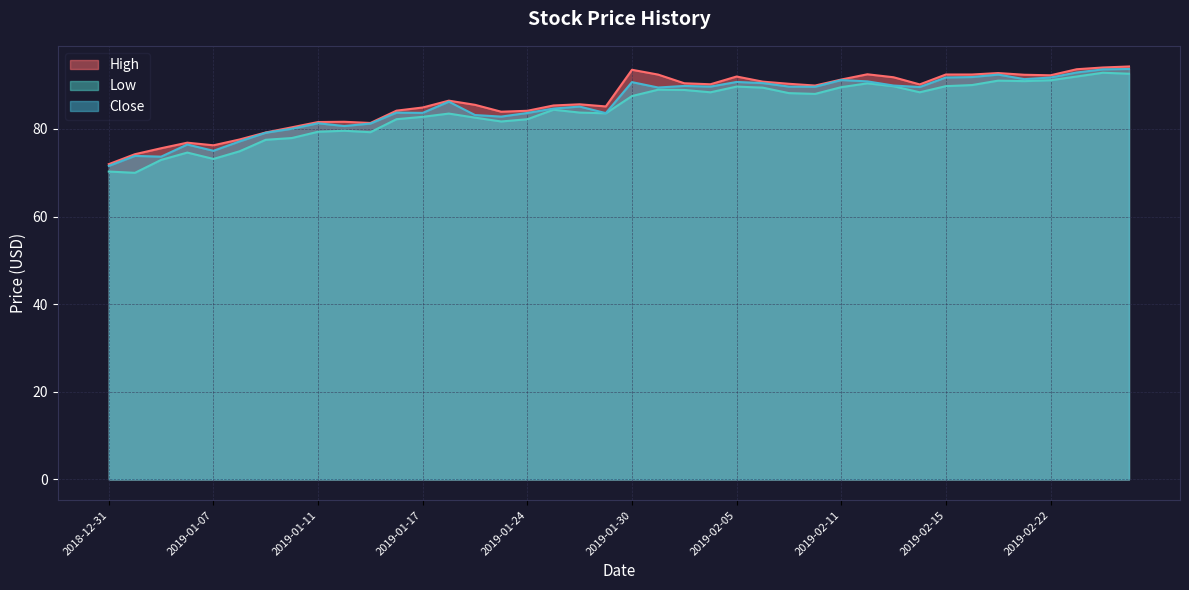

Does the chart display data point markers on the line(s)?

No